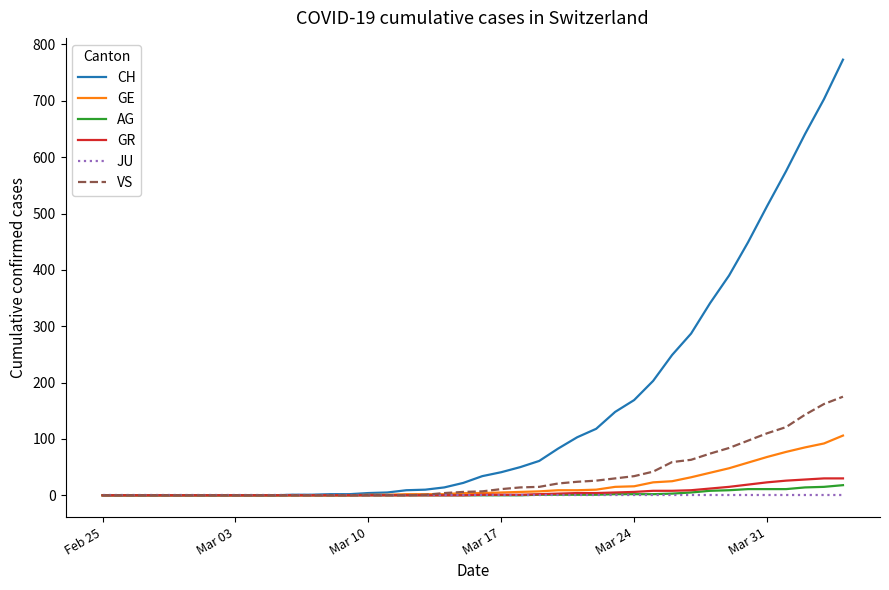

What is the maximum value shown in the chart?

773